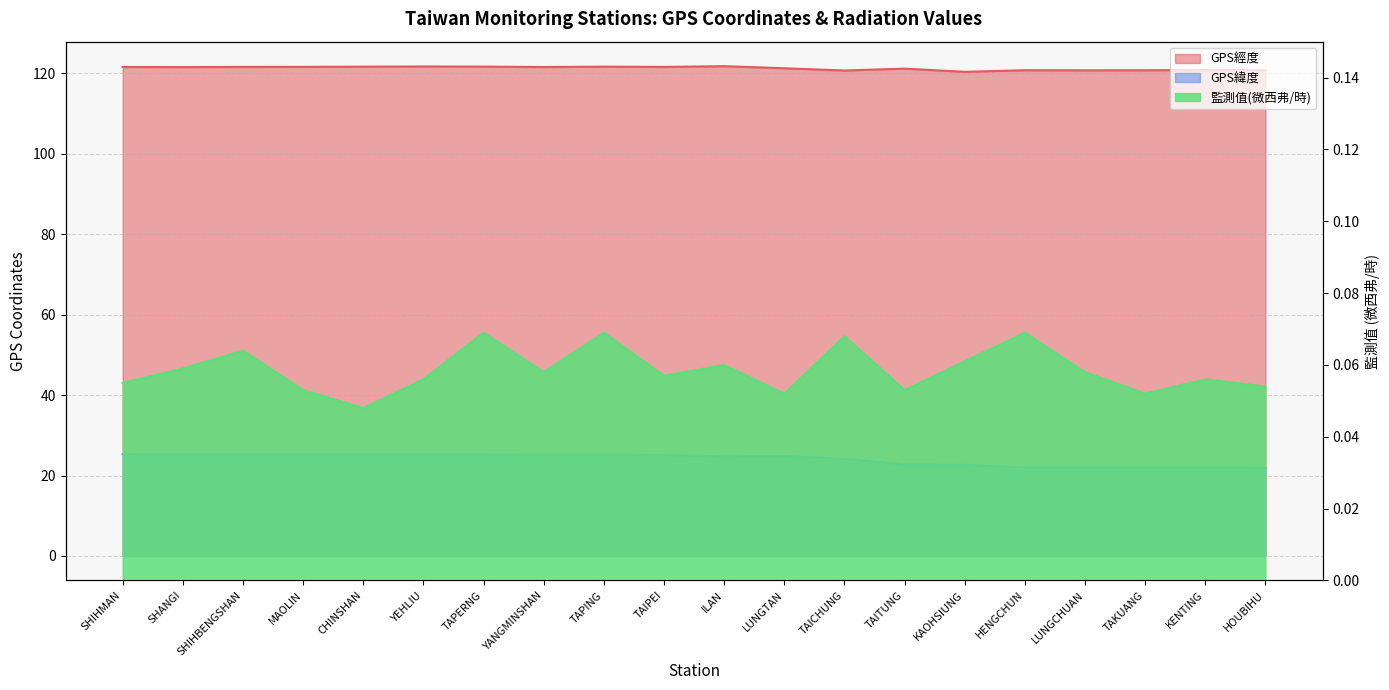

Rank the series by their maximum value, from highest to lowest.

GPS經度, GPS緯度, 監測值(微西弗/時)